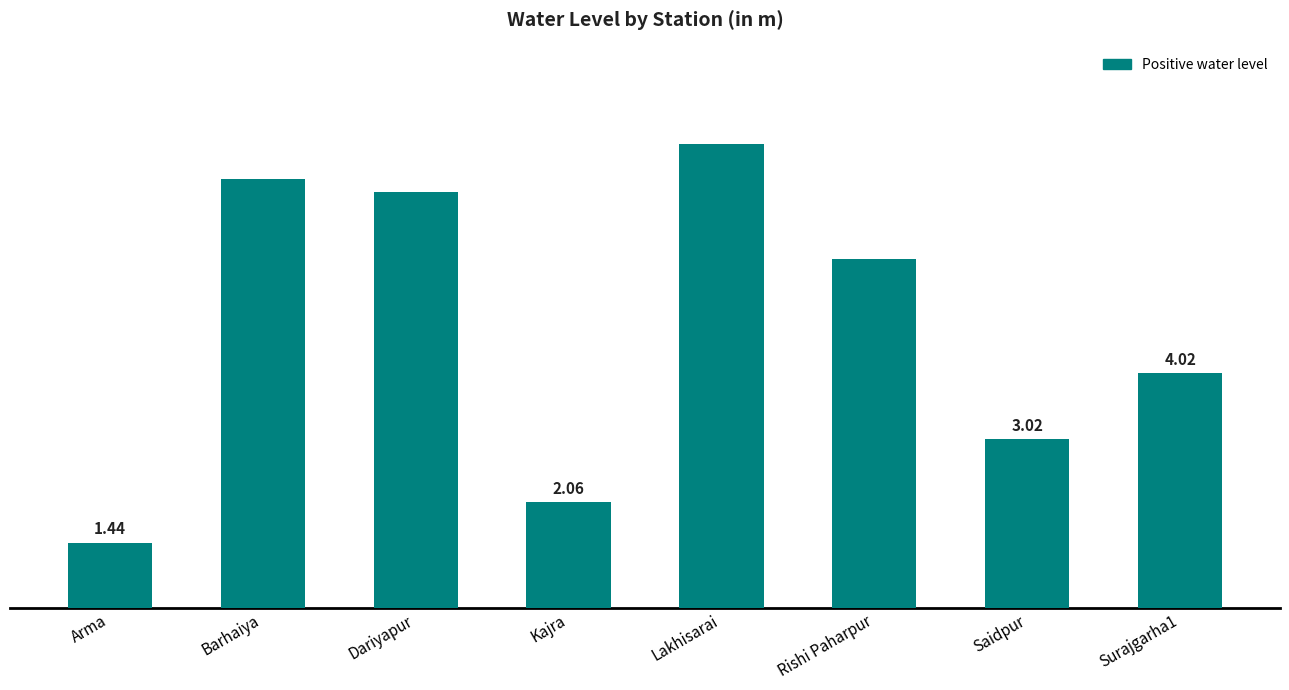

How many data points are less than 5?

4